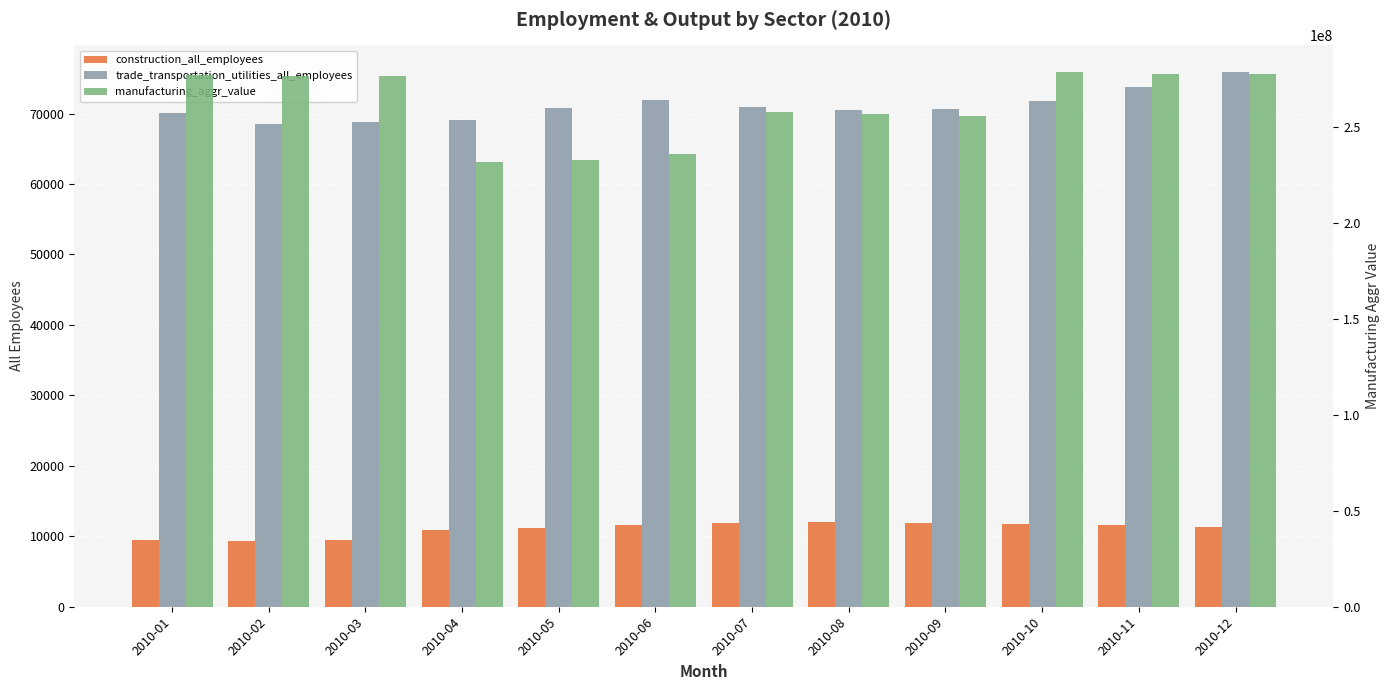

Rank the categories by manufacturing_aggr_value value from highest to lowest.

2010-10, 2010-11, 2010-12, 2010-01, 2010-03, 2010-02, 2010-07, 2010-08, 2010-09, 2010-06, 2010-05, 2010-04